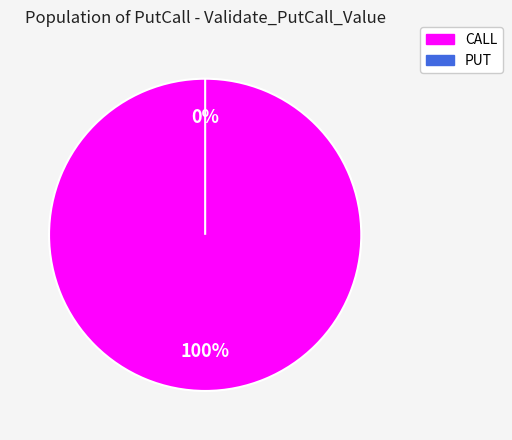

How many slices are in this pie chart?

2